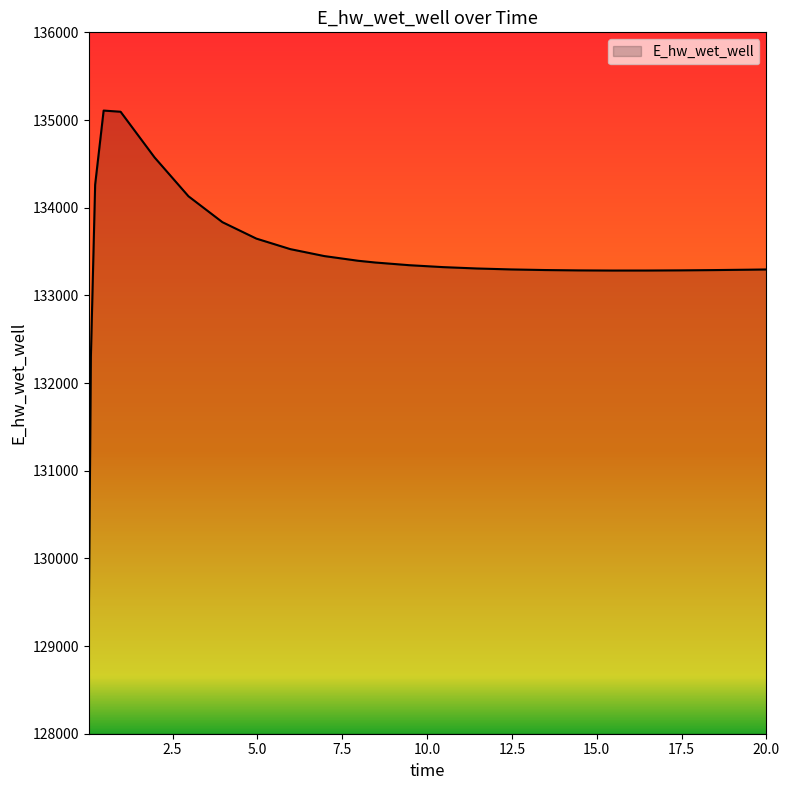

What is the smallest value displayed?

129248.8